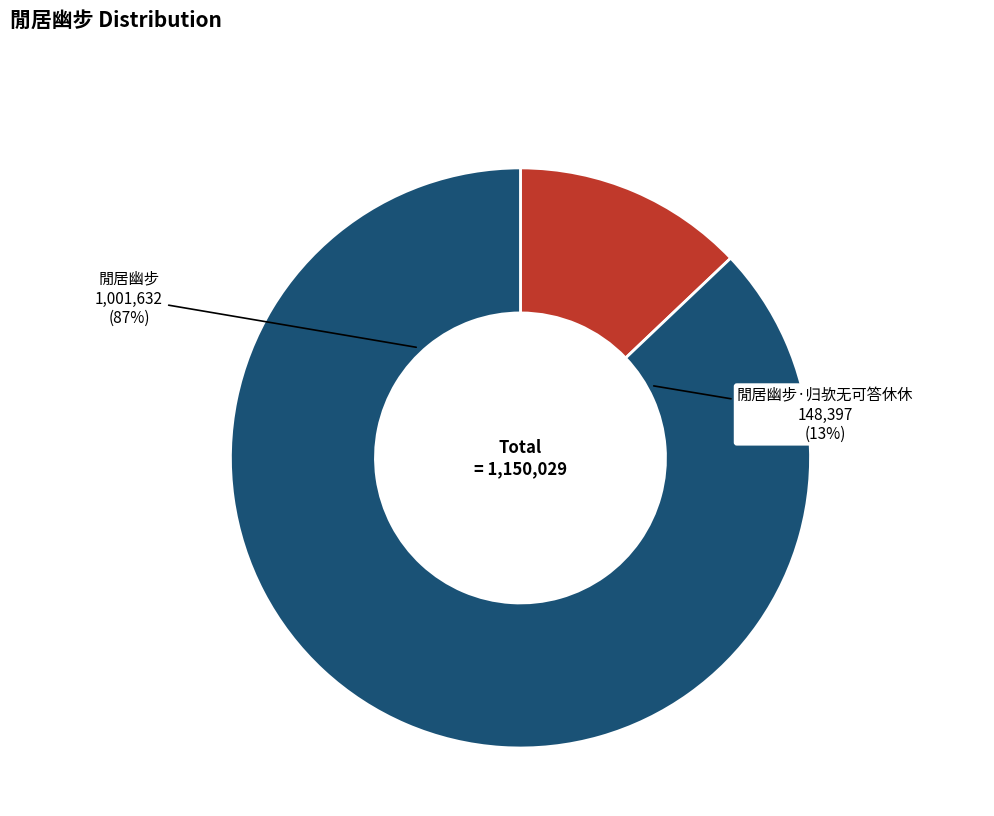

Between 閒居幽步 and 閒居幽步·归欤无可答休休, which is larger?

閒居幽步